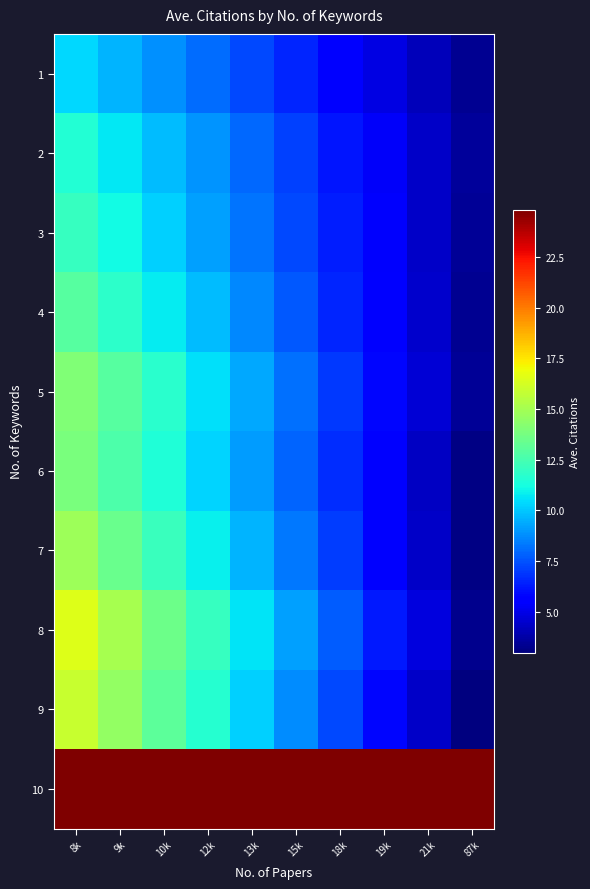

Reading right to left, list all the values displayed in this chart.

1: 87k=3.3	21k=4.1	19k=4.9	18k=5.7	15k=6.5	13k=7.3	12k=8.0	10k=8.8	9k=9.6	8k=10.4
2: 87k=3.5	21k=4.4	19k=5.3	18k=6.2	15k=7.1	13k=8.0	12k=8.9	10k=9.8	9k=10.7	8k=11.6
3: 87k=3.5	21k=4.4	19k=5.4	18k=6.3	15k=7.3	13k=8.2	12k=9.2	10k=10.1	9k=11.1	8k=12.1
4: 87k=3.4	21k=4.4	19k=5.5	18k=6.6	15k=7.6	13k=8.7	12k=9.7	10k=10.8	9k=11.8	8k=12.9
5: 87k=3.4	21k=4.6	19k=5.8	18k=7.0	15k=8.1	13k=9.3	12k=10.5	10k=11.7	9k=12.9	8k=14.1
6: 87k=3.1	21k=4.3	19k=5.5	18k=6.7	15k=7.9	13k=9.1	12k=10.3	10k=11.5	9k=12.7	8k=13.9
7: 87k=3.1	21k=4.4	19k=5.7	18k=7.0	15k=8.3	13k=9.6	12k=10.9	10k=12.2	9k=13.5	8k=14.8
8: 87k=3.3	21k=4.8	19k=6.2	18k=7.7	15k=9.2	13k=10.6	12k=12.1	10k=13.5	9k=15.0	8k=16.5
9: 87k=3.0	21k=4.4	19k=5.9	18k=7.3	15k=8.7	13k=10.2	12k=11.6	10k=13.1	9k=14.5	8k=15.9
10: 87k=24.8	21k=24.8	19k=24.8	18k=24.8	15k=24.8	13k=24.8	12k=24.8	10k=24.8	9k=24.8	8k=24.8